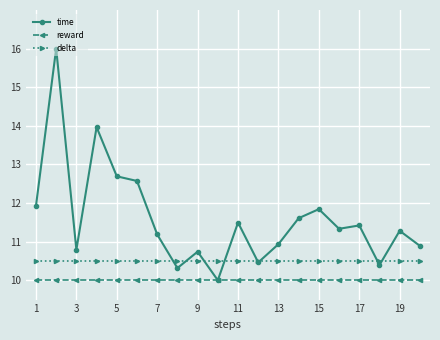

Which series has the largest total across all categories?

time